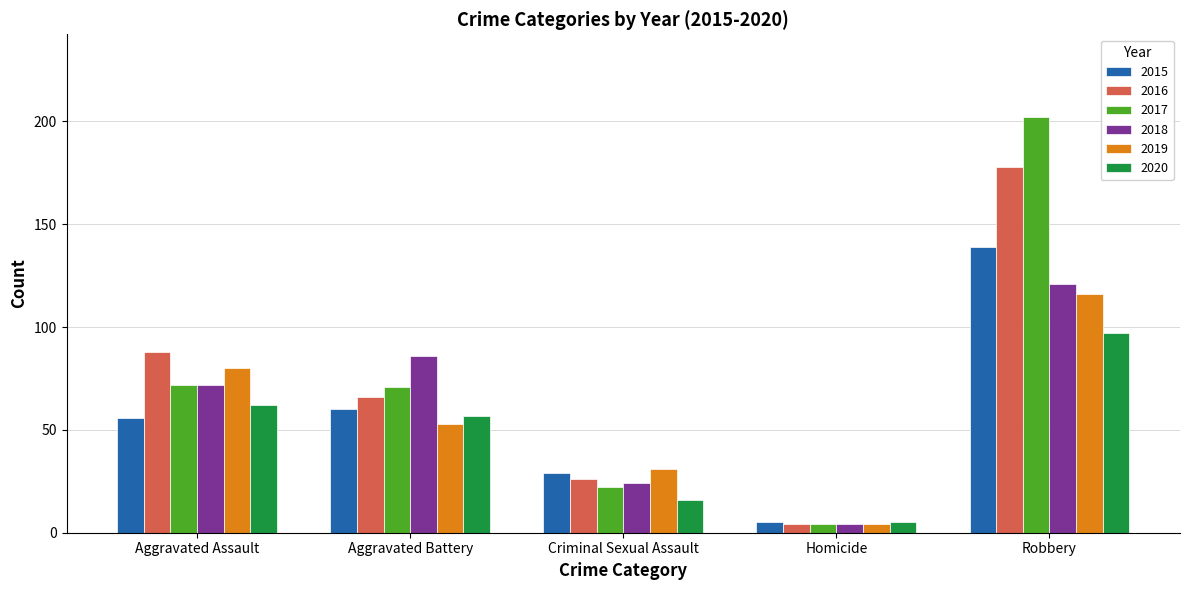

What is the minimum value shown in the chart?

4